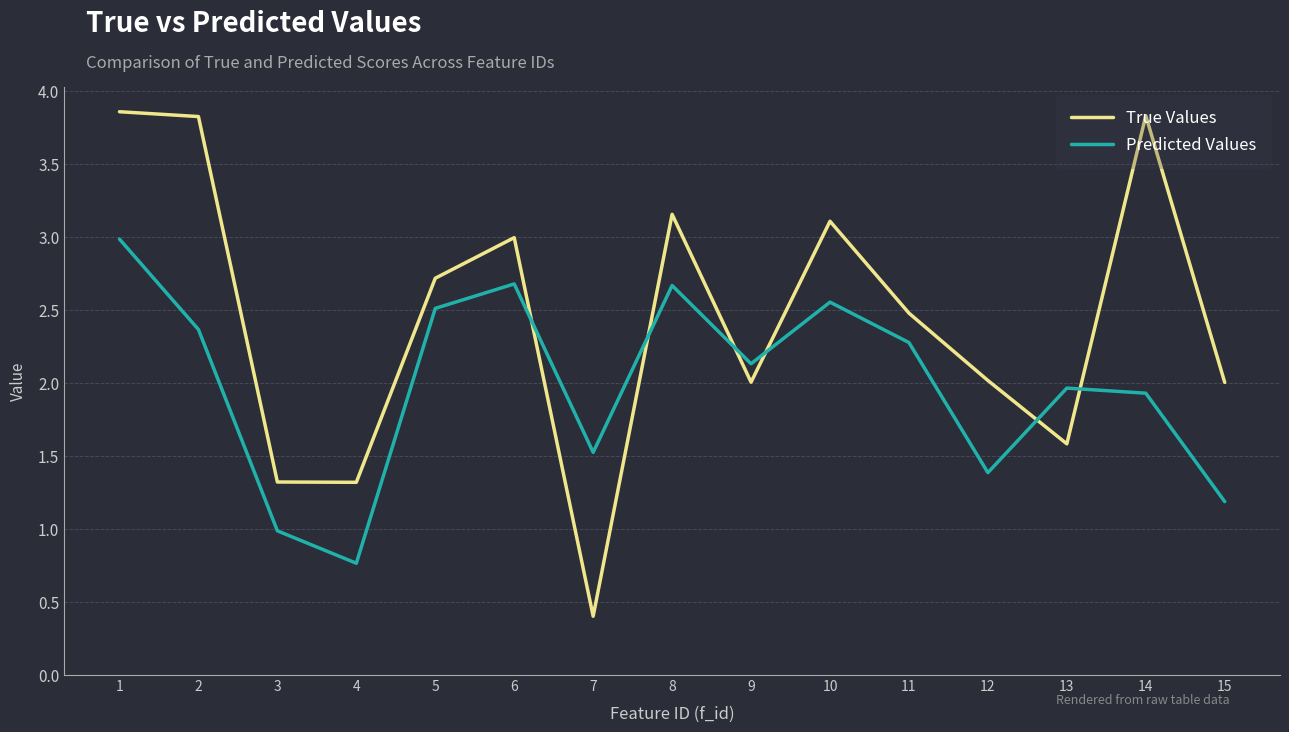

What is the sum of all True Values values?

36.6